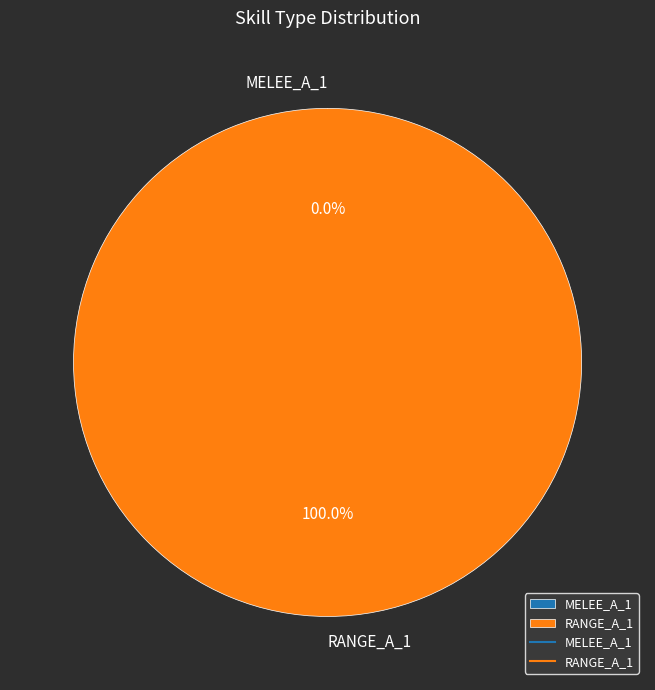

Which category has the biggest portion of the pie?

RANGE_A_1